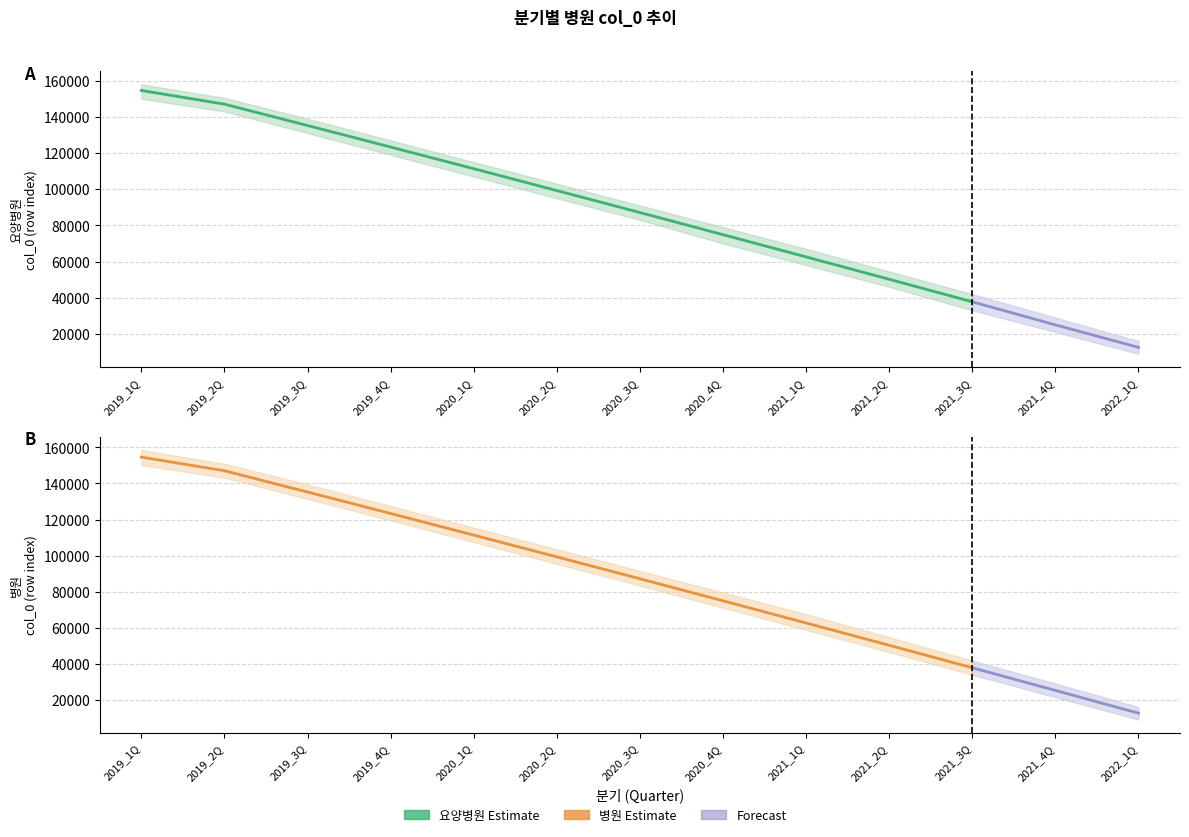

Does the chart have visible grid lines?

Yes